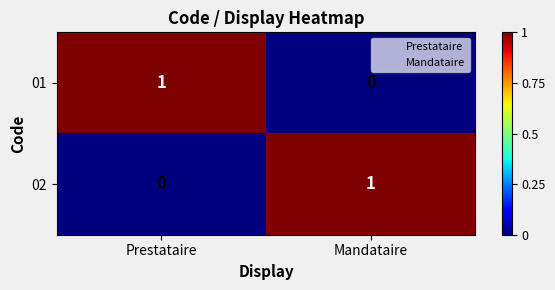

Is the value of 02 at Mandataire greater than the value of 01 at Mandataire?

Yes